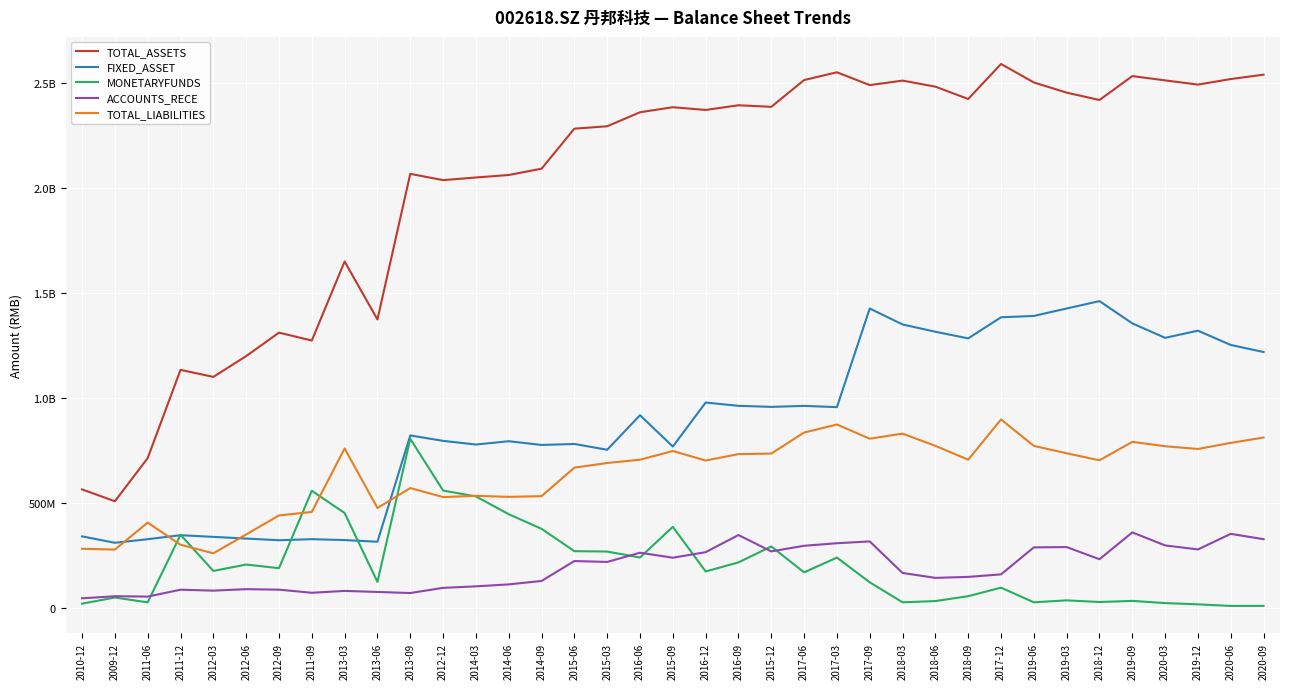

What are all the series names shown in the legend?

TOTAL_ASSETS, FIXED_ASSET, MONETARYFUNDS, ACCOUNTS_RECE, TOTAL_LIABILITIES